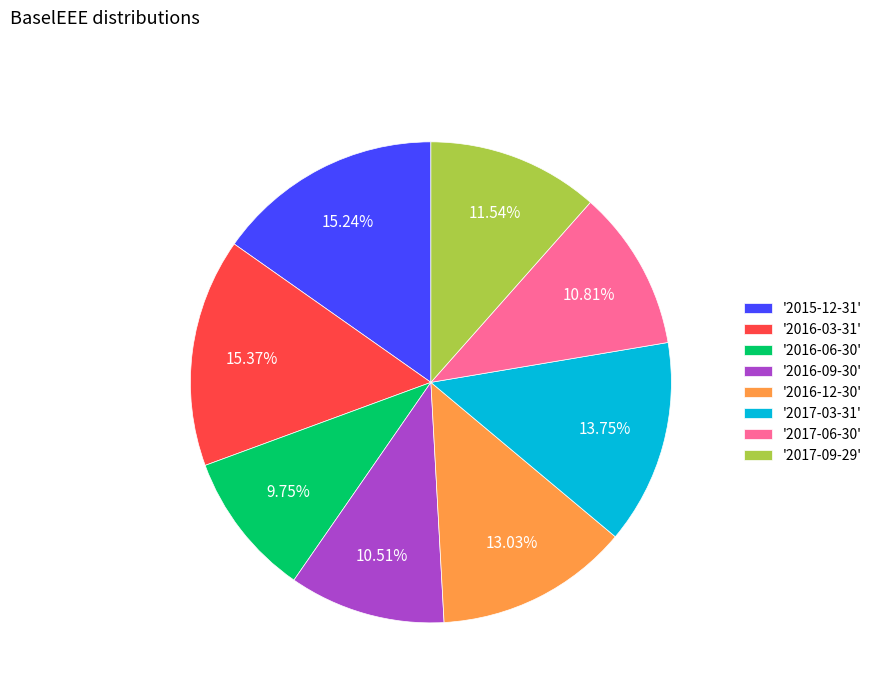

Combined, do '2017-09-29' and '2017-03-31' account for over 50%?

No